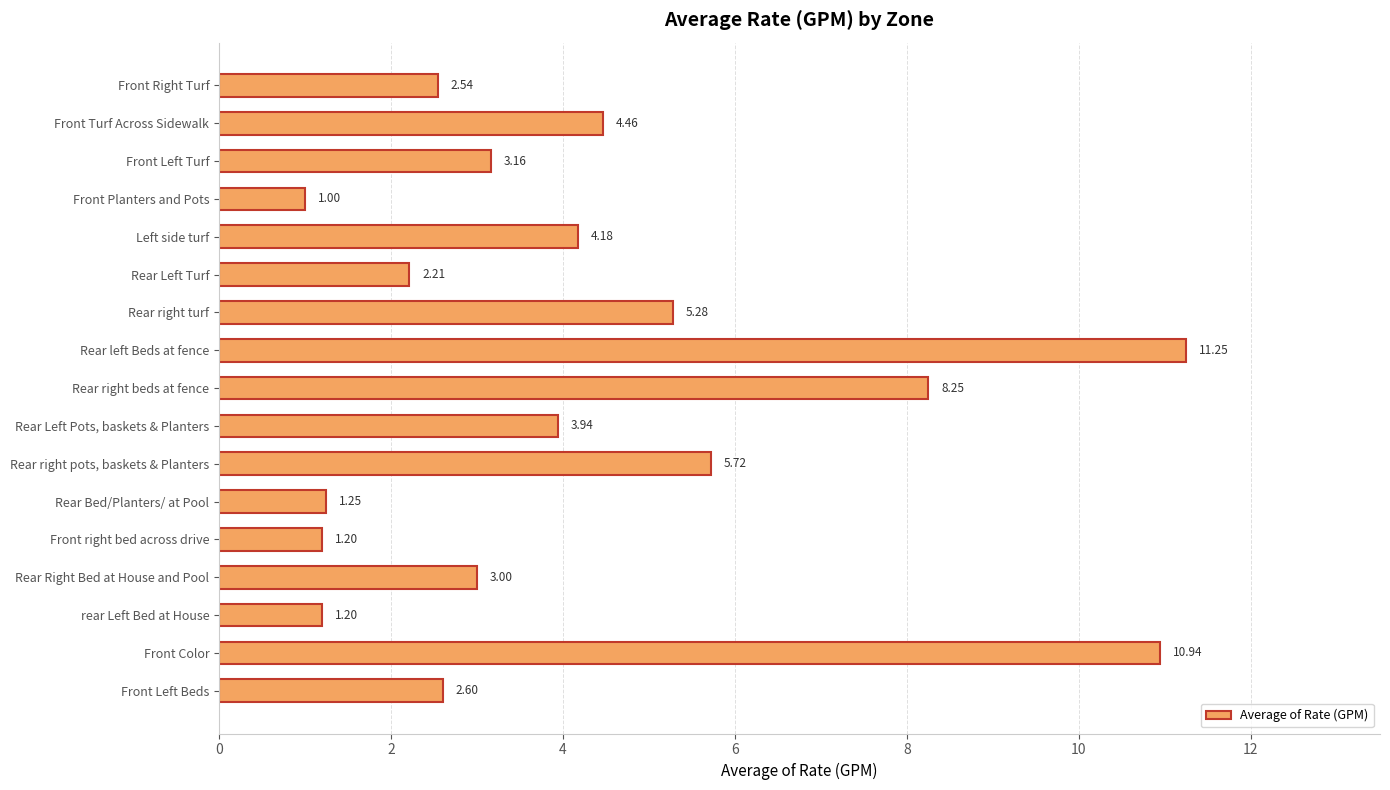

What is the change in value from Front Turf Across Sidewalk to Rear left Beds at fence?

+6.8